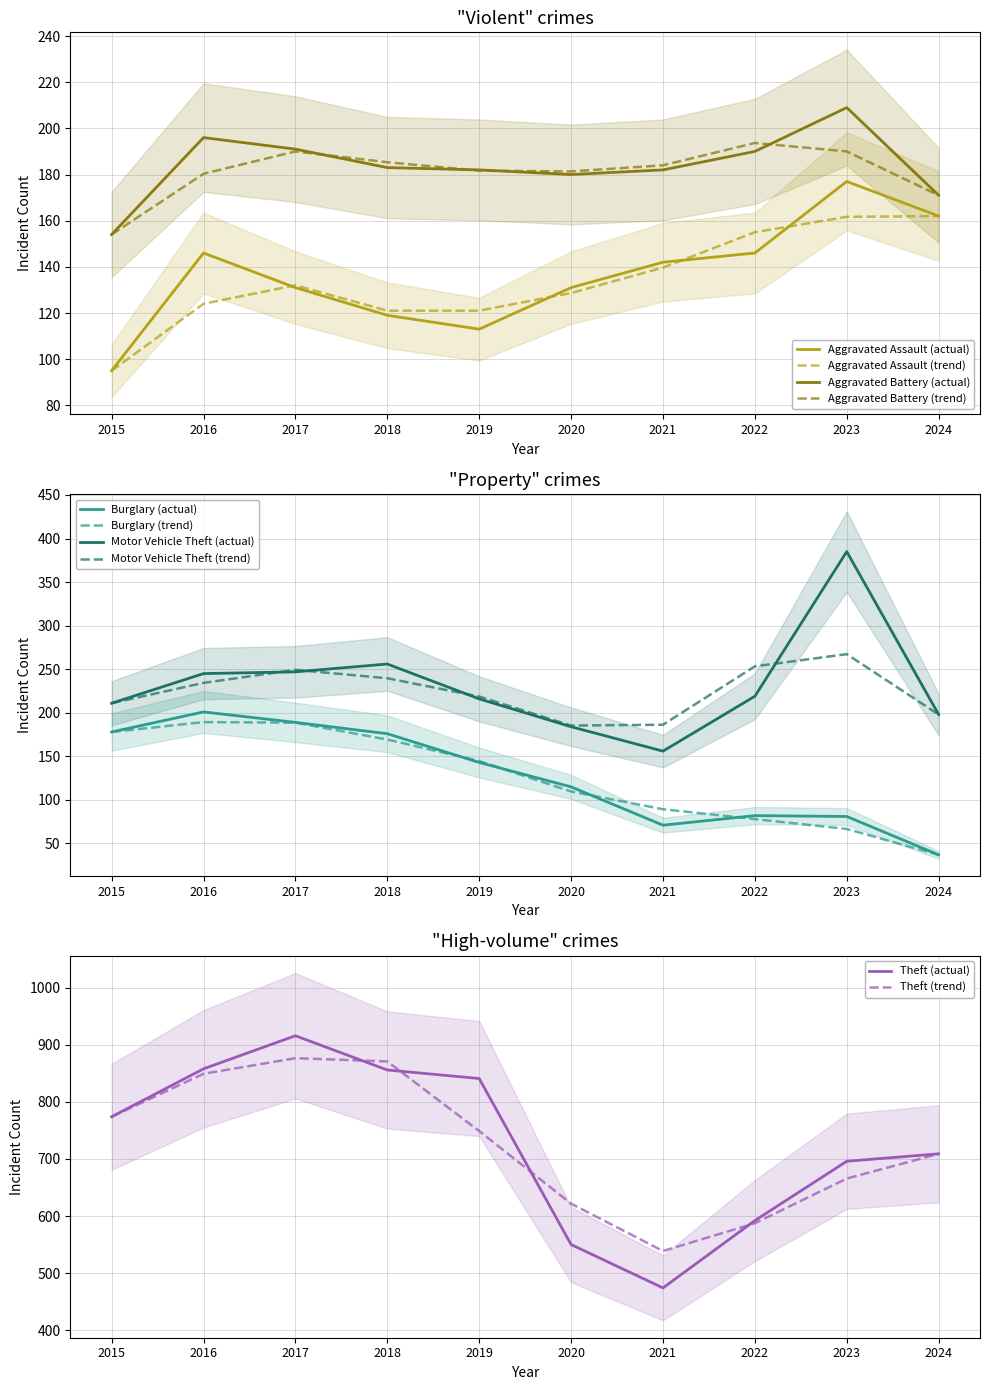

List the series in order of their peak value, highest first.

Theft, Motor Vehicle Theft, Aggravated Battery, Burglary, Aggravated Assault